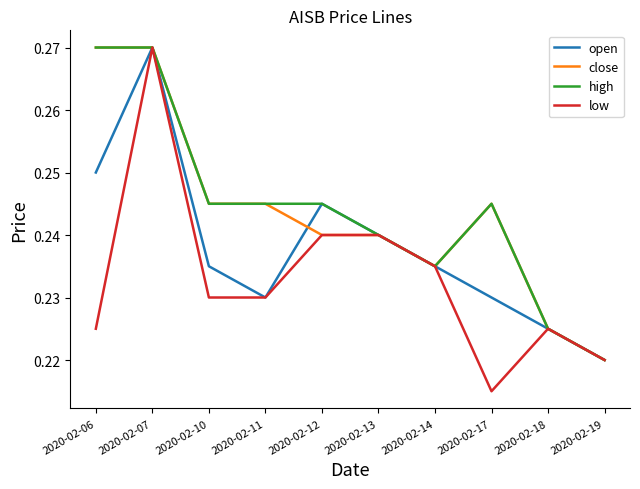

At which label does low reach its minimum?

2020-02-17